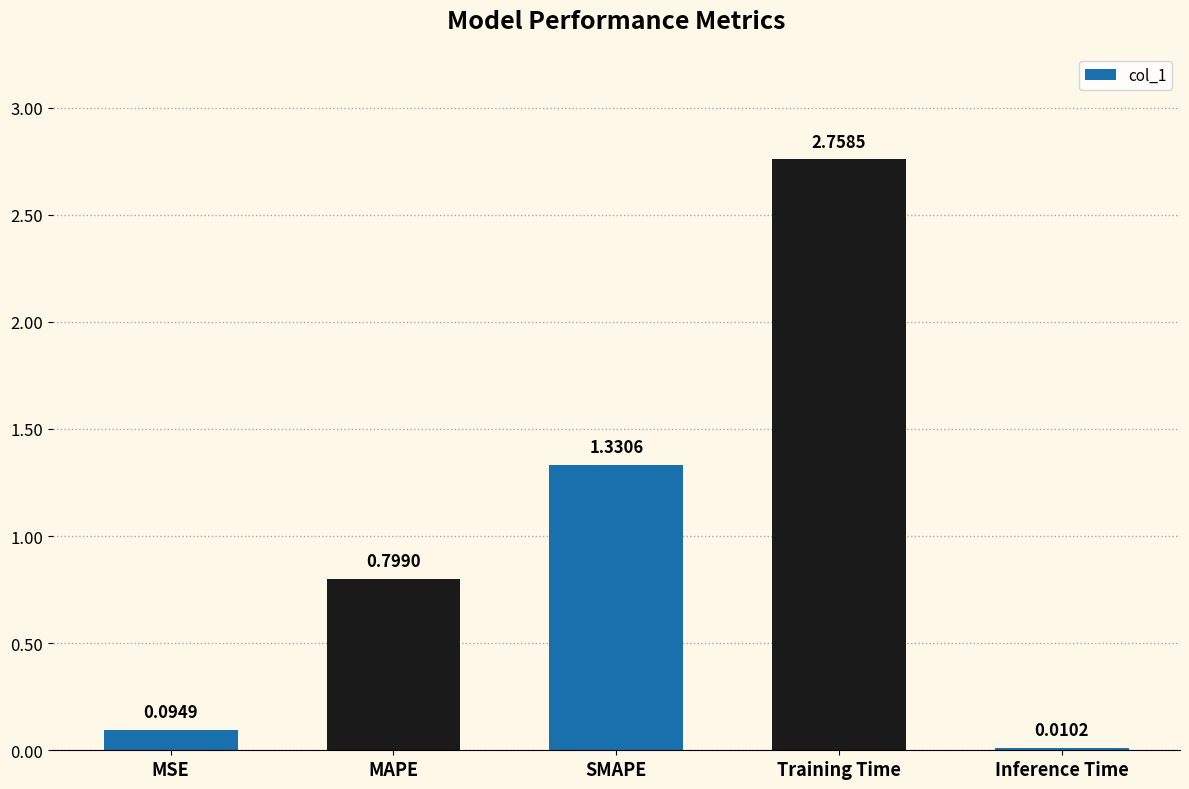

What is the sum of the values at Inference Time and MAPE?

0.8